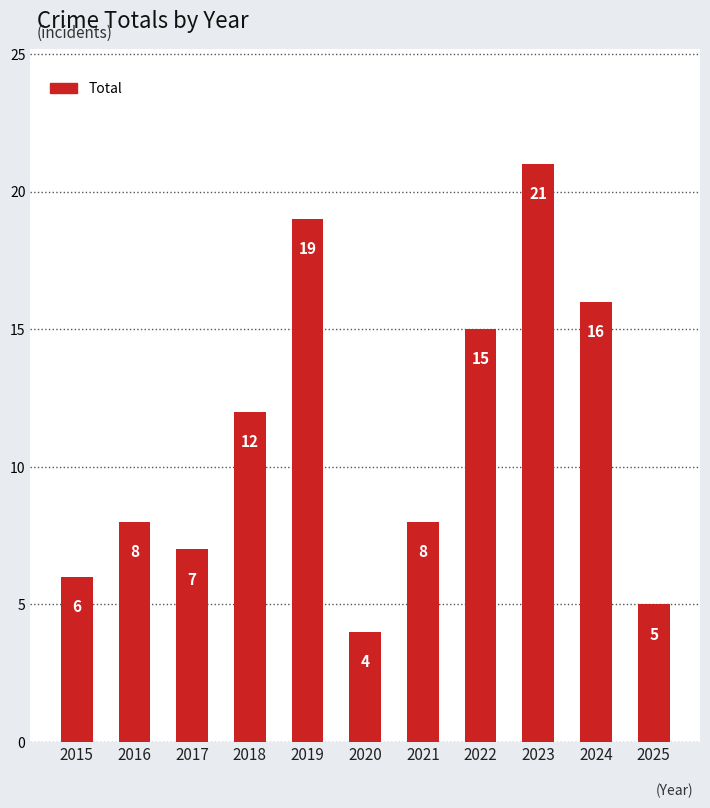

What is the sum of the values at 2022 and 2015?

21